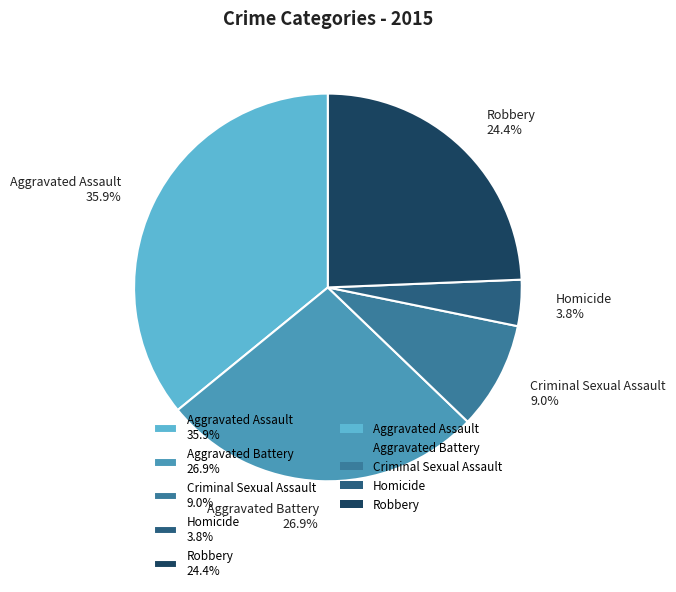

To the nearest percent, what portion does Criminal Sexual Assault represent?

9%